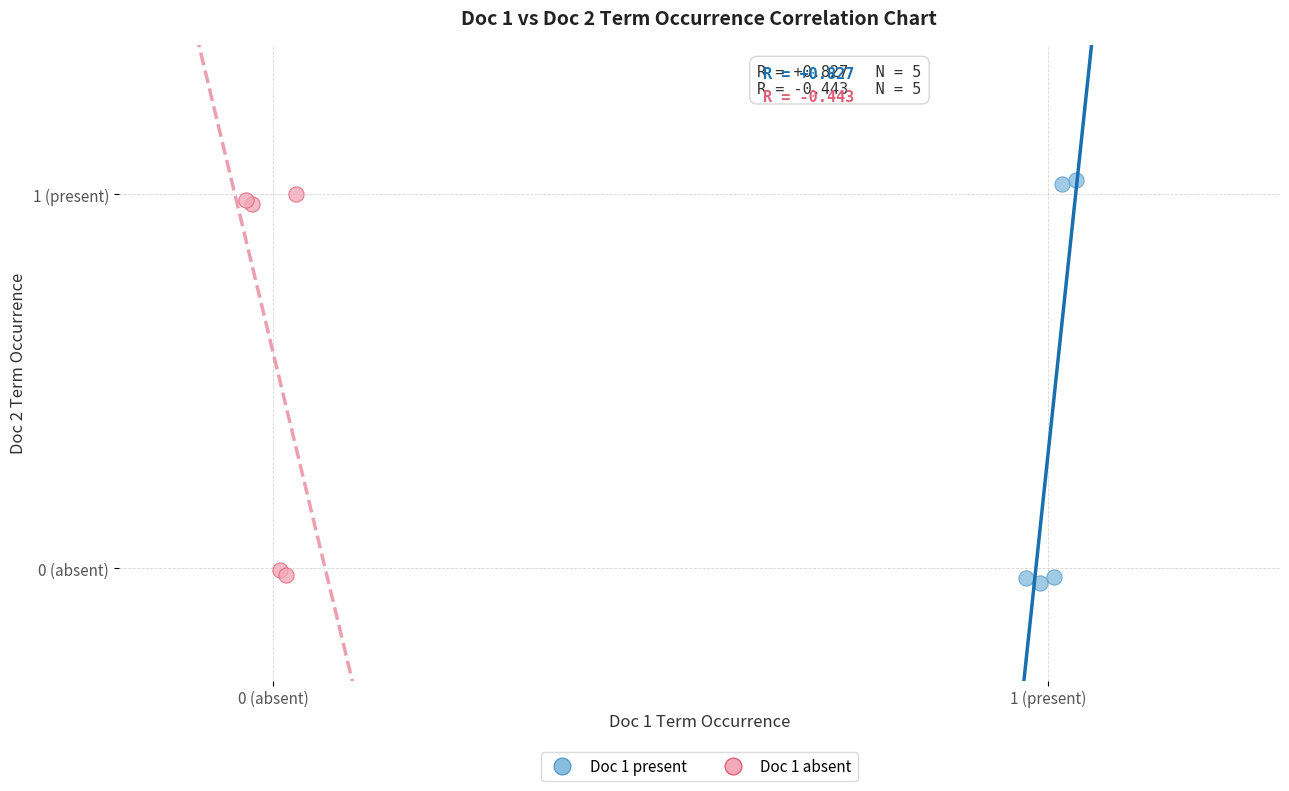

Which series contains the lowest Y value?

Doc 1 present